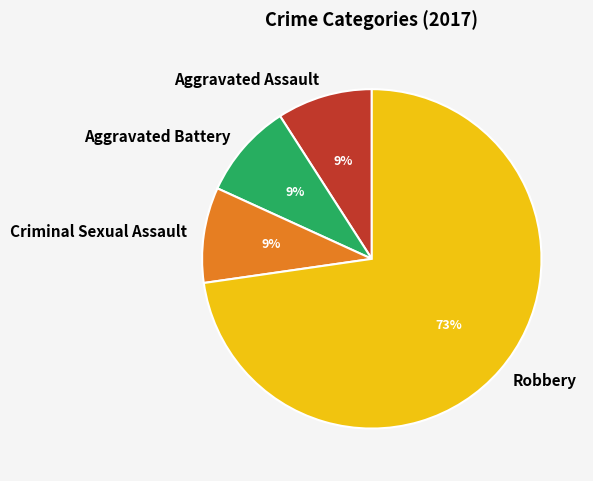

What is the largest slice in the pie chart?

Robbery